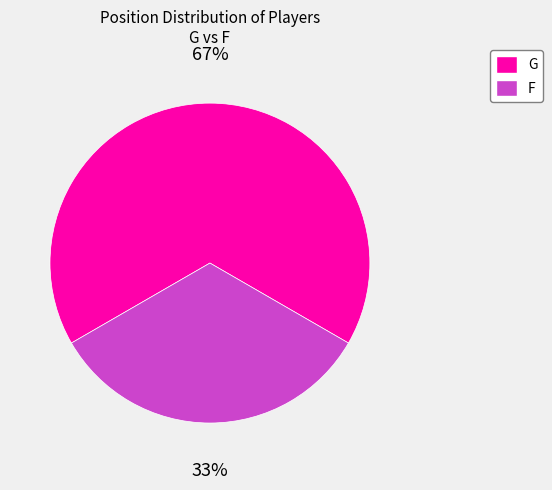

Count the number of slices in the pie.

2